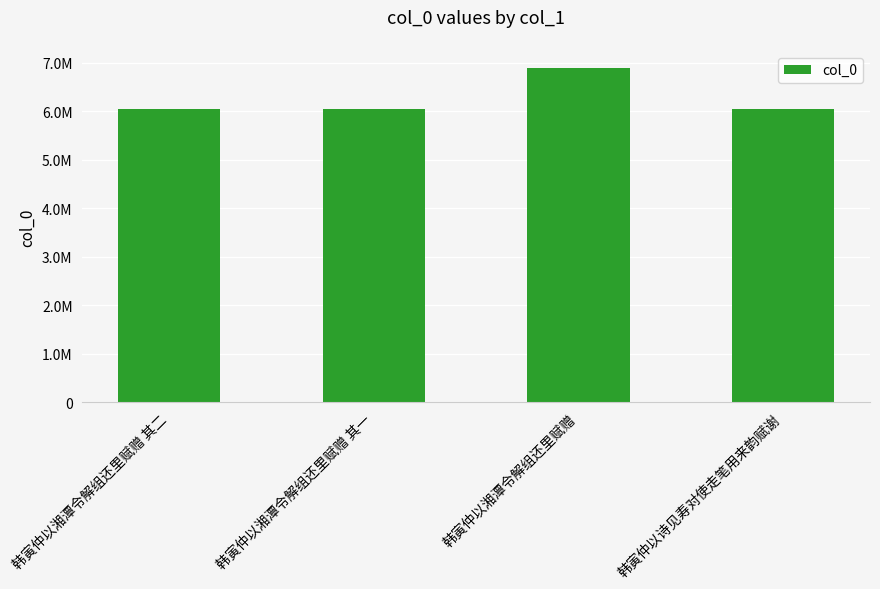

Rank the categories by value from lowest to highest.

韩寅仲以诗见寿对使走笔用来韵赋谢, 韩寅仲以湘潭令解组还里赋赠 其一, 韩寅仲以湘潭令解组还里赋赠 其二, 韩寅仲以湘潭令解组还里赋赠